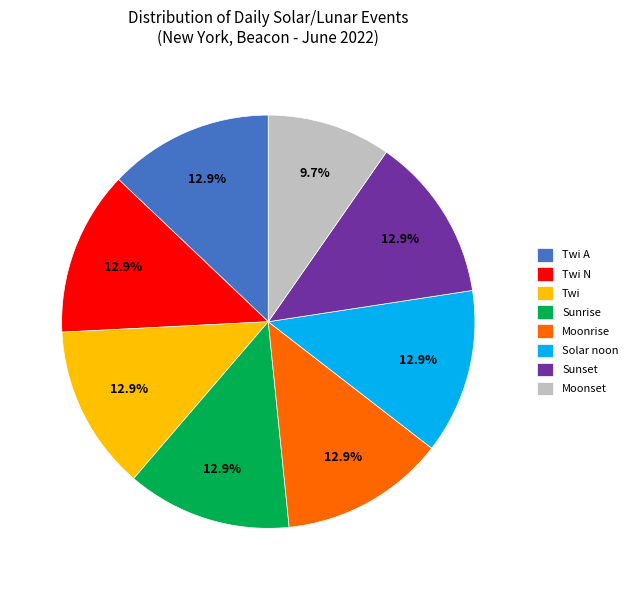

What is the total percentage of Twi and Twi N?

25.8%